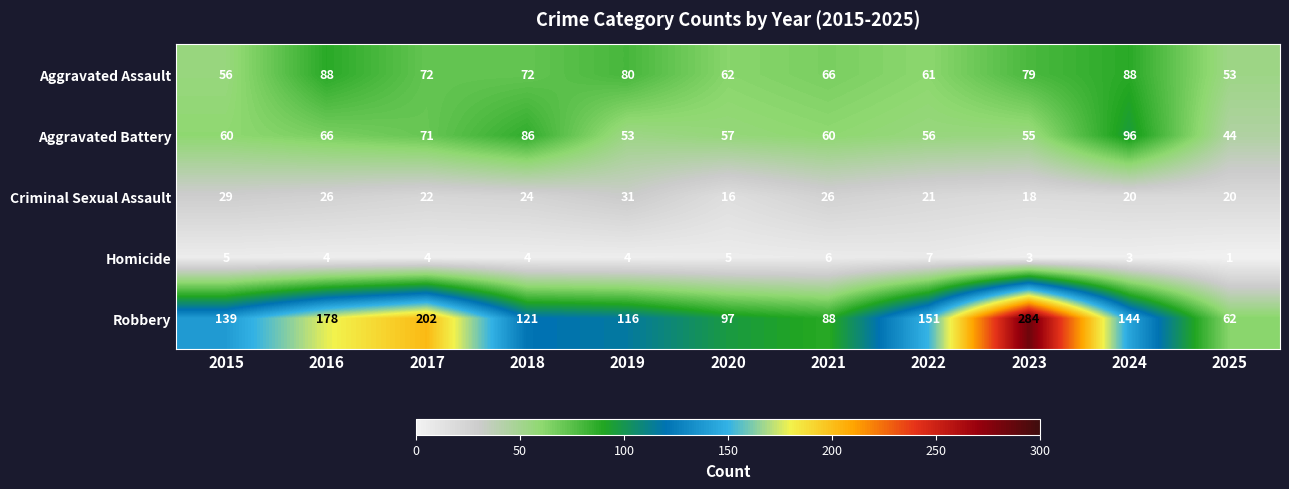

What is the highest value of the Criminal Sexual Assault series?

31